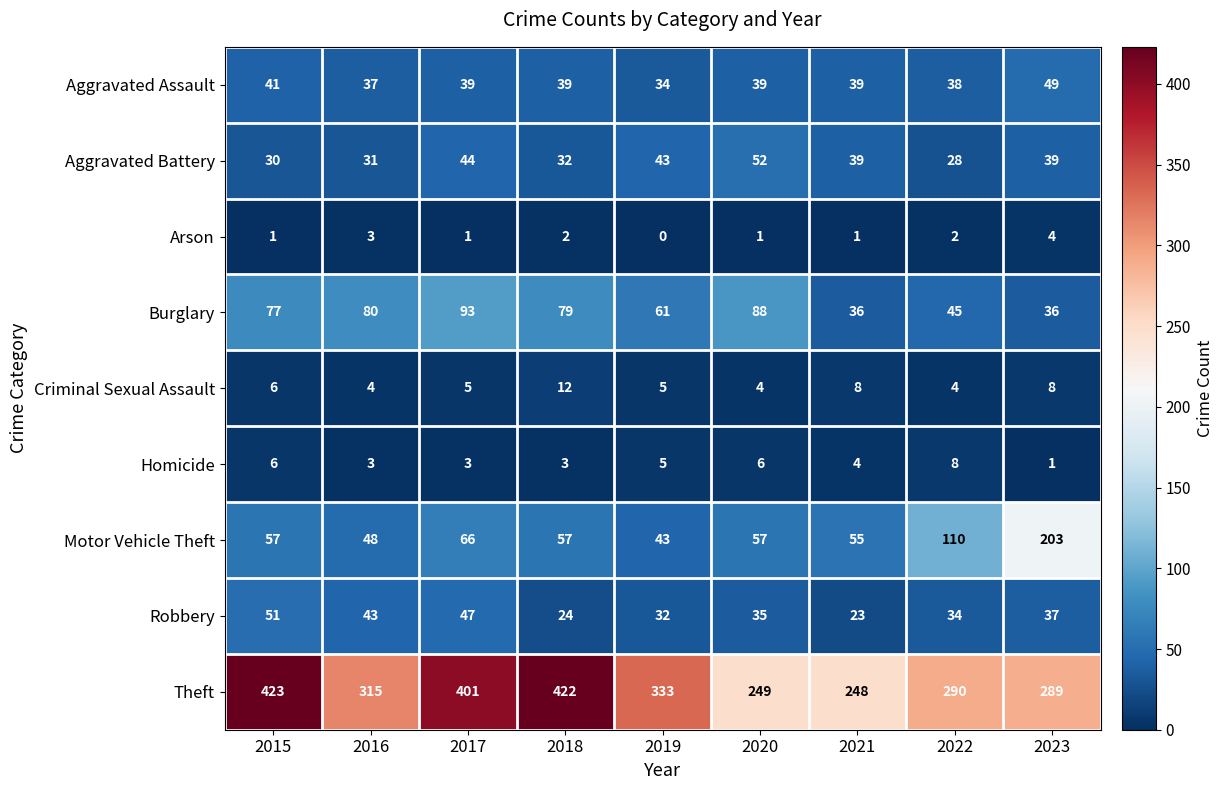

List the series in order of their peak value, lowest first.

Arson, Homicide, Criminal Sexual Assault, Aggravated Assault, Robbery, Aggravated Battery, Burglary, Motor Vehicle Theft, Theft